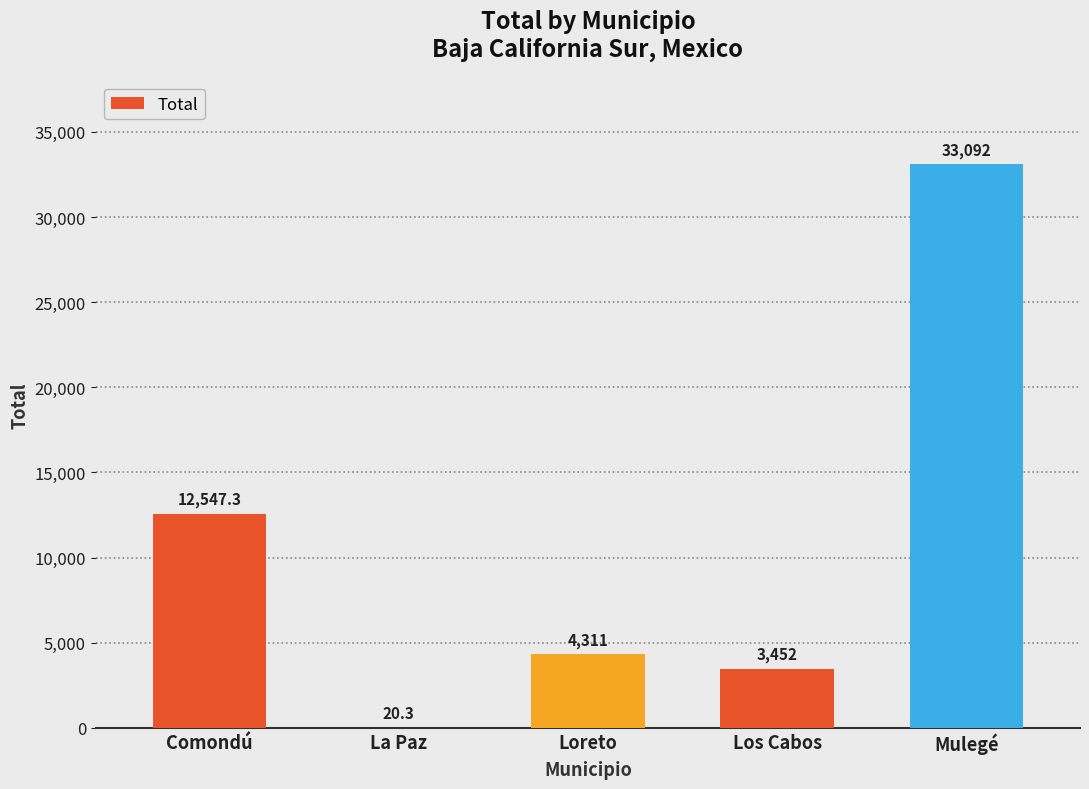

Does the chart contain stacked bars?

No